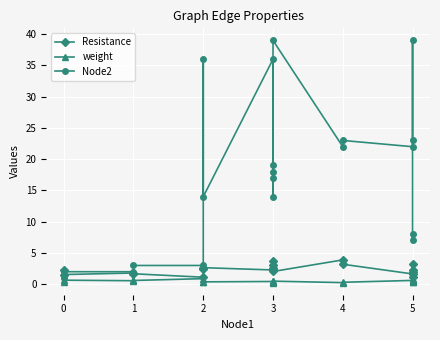

List the series in order of their peak value, highest first.

Node2, Resistance, weight